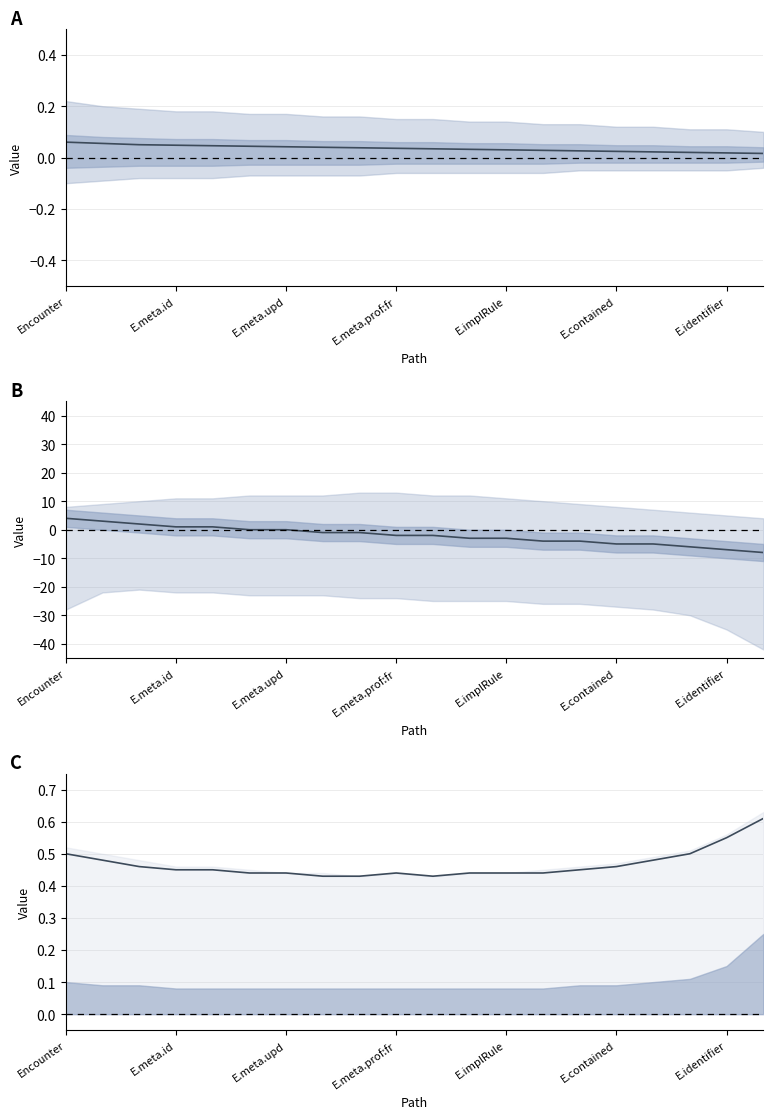

Does the chart display data point markers on the line(s)?

No